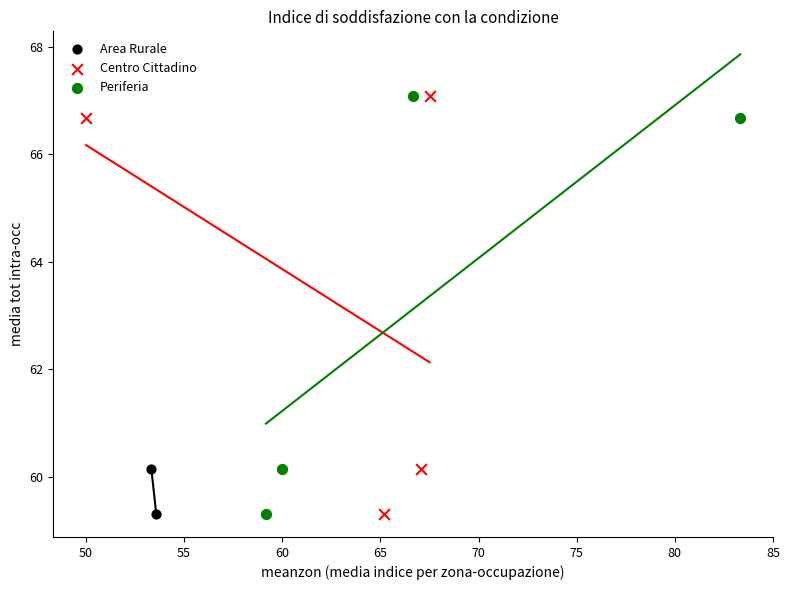

What are all the series names shown in the legend?

Area Rurale, Centro Cittadino, Periferia